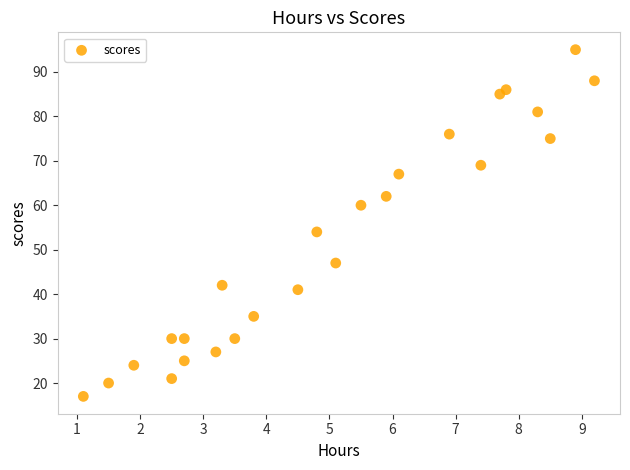

What Y value in the scatter plot is closest to 56?

54